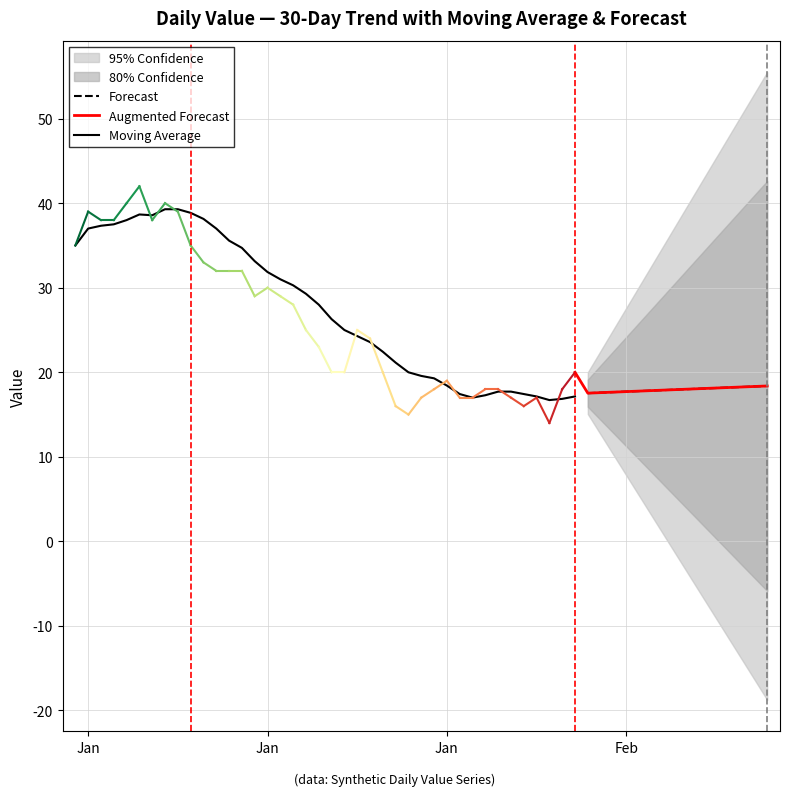

What is the value of the 34th point from the left?

18